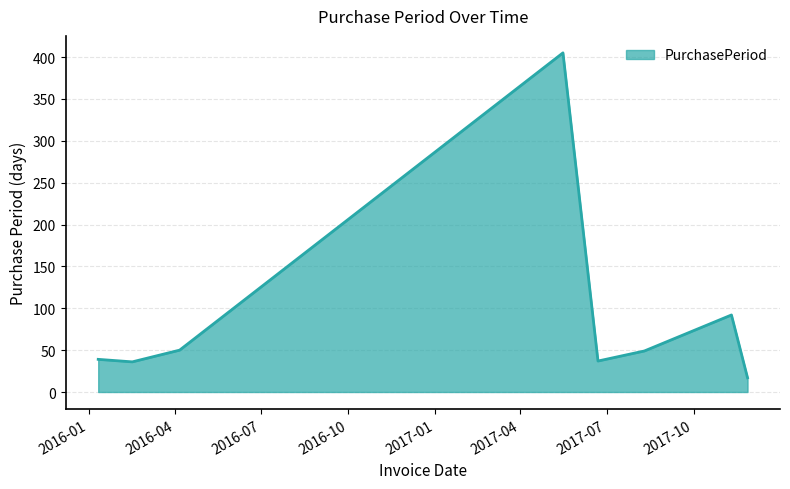

What is the average value?

91